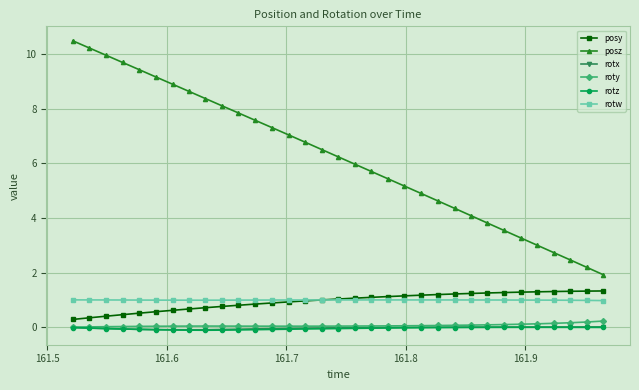

Which series has the largest total across all categories?

posz